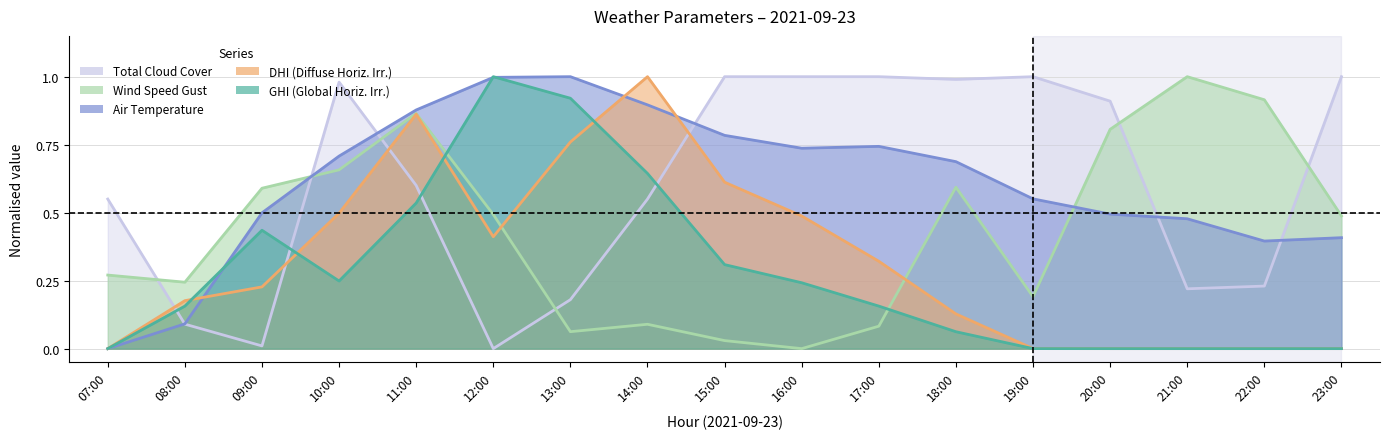

Which series has the largest range (max minus min)?

ghi